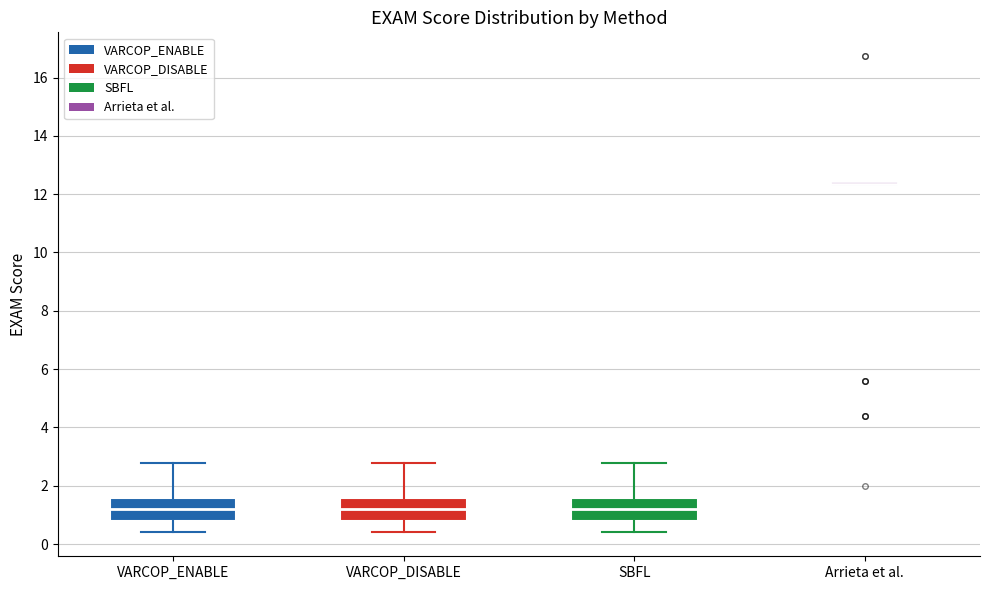

Reading left to right, transcribe this box plot: for each box, give where its median line is, the range the box spans, and where its two whiskers end, as read against the y-axis. The values are not printed on the chart, so give them approximately, as read against the axis.

VARCOP_ENABLE: median 1.2, box 0.8 to 1.6, whiskers 0.4 to 2.8
VARCOP_DISABLE: median 1.2, box 0.8 to 1.6, whiskers 0.4 to 2.8
SBFL: median 1.2, box 0.8 to 1.6, whiskers 0.4 to 2.8
Arrieta et al.: box collapsed to a line at 12.4, whiskers 12.4 to 12.4